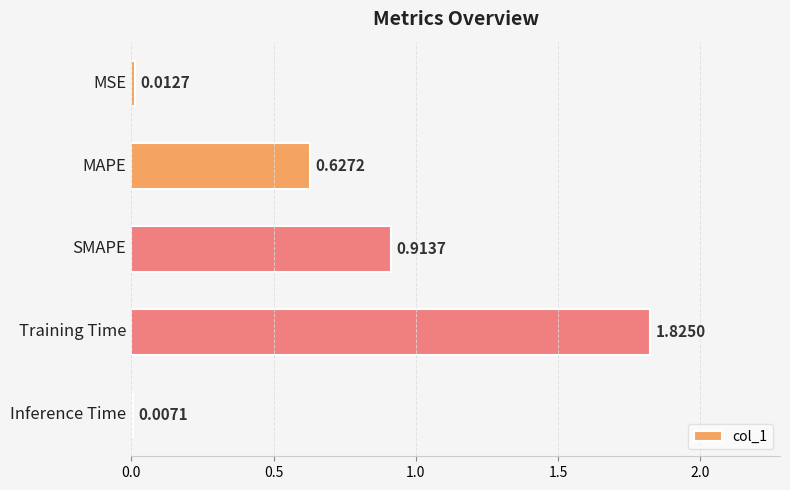

What is the average value?

0.7